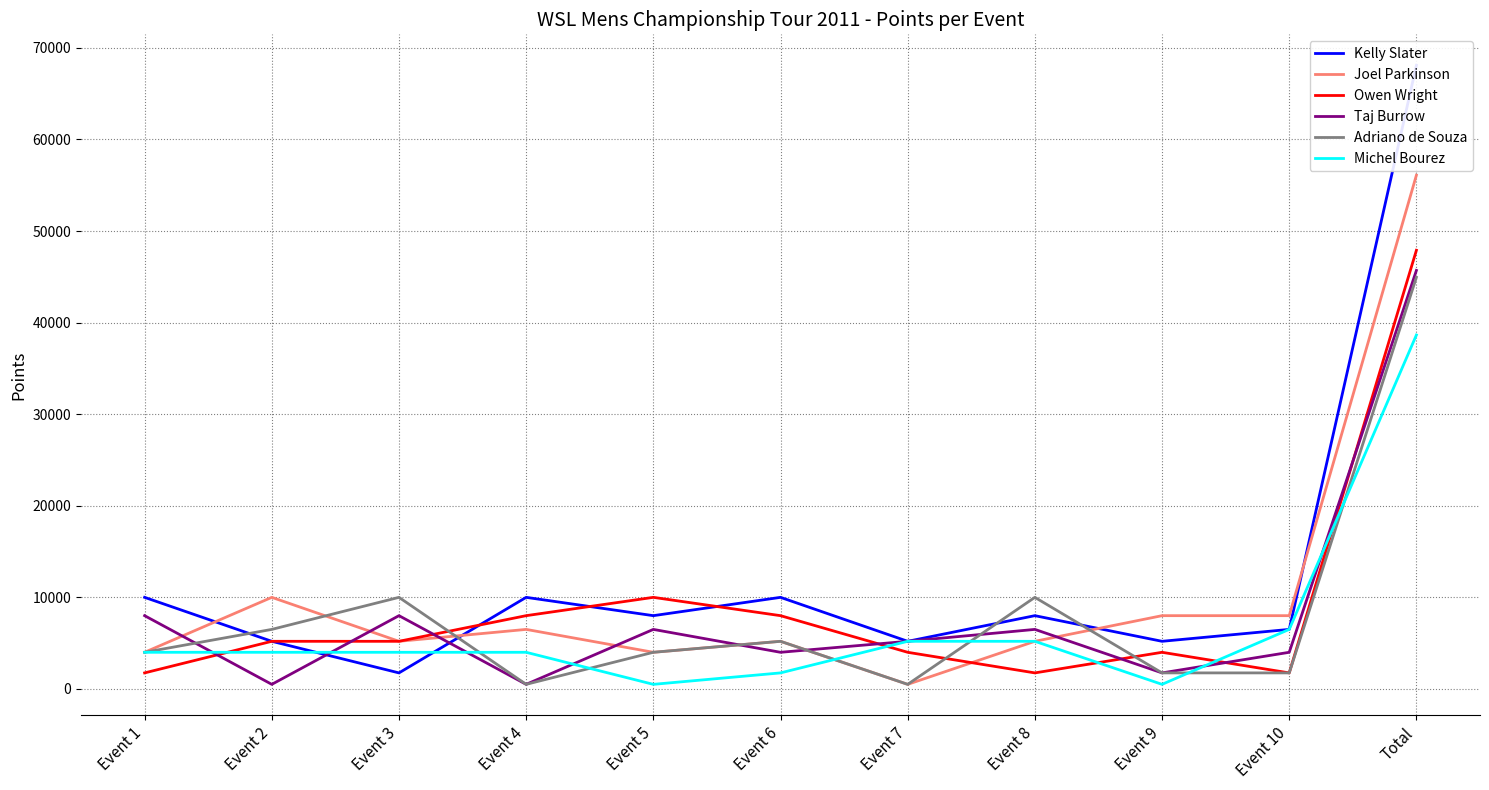

Which series has the largest total across all categories?

Kelly Slater